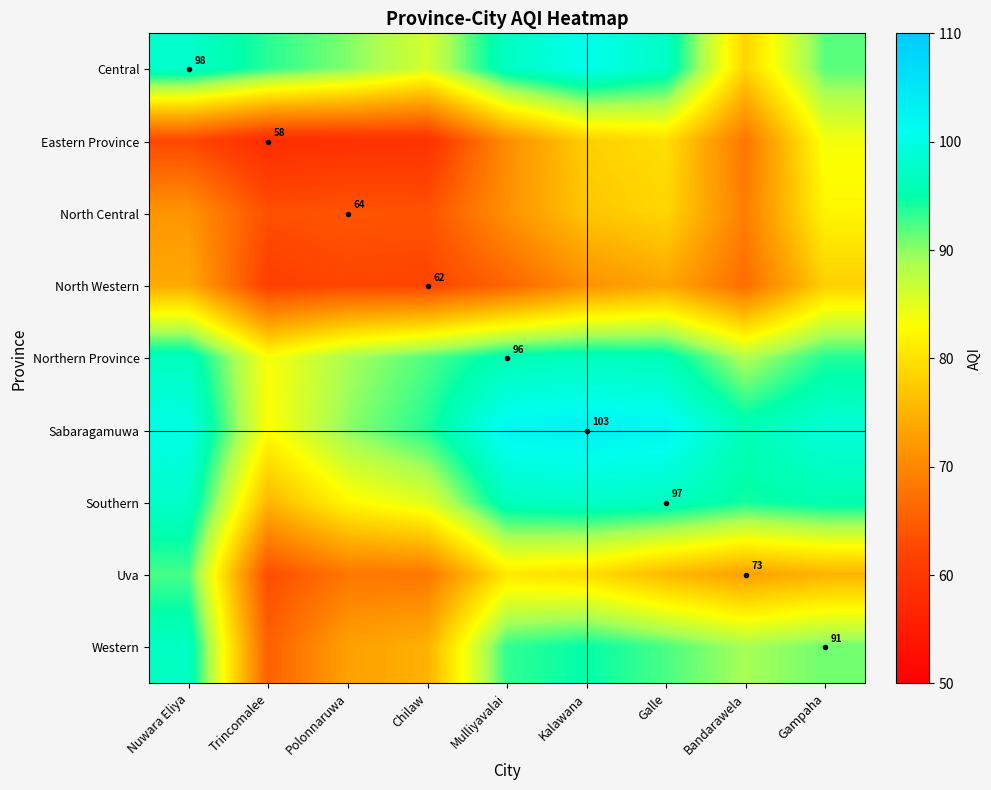

What is the total value across all series at Galle?

792.9